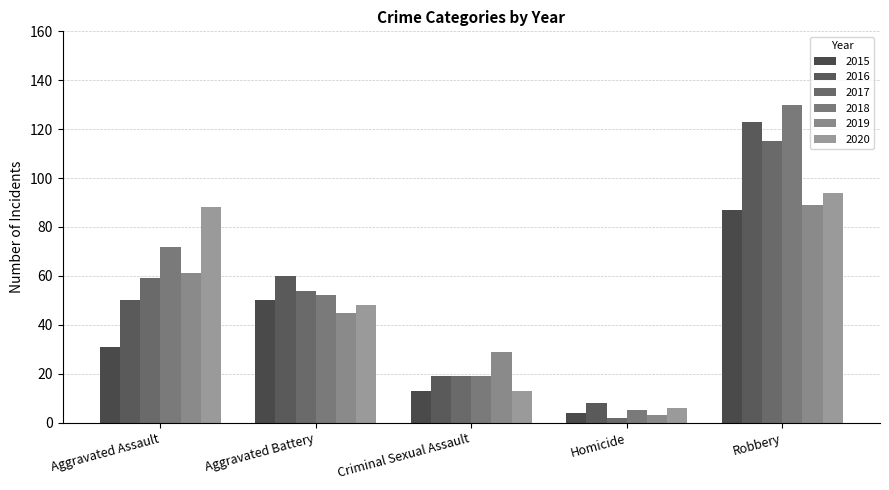

What is the label of the 5th bar from the left?

Robbery